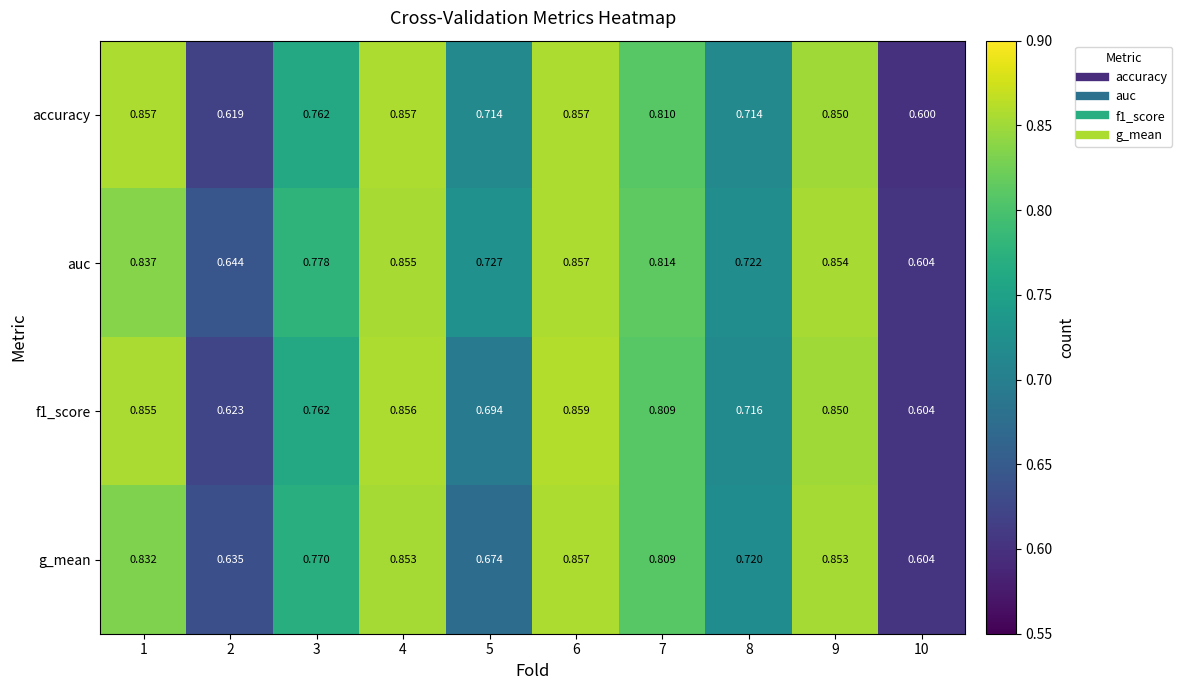

Is the value of accuracy at 9 greater than the value of auc at 3?

Yes